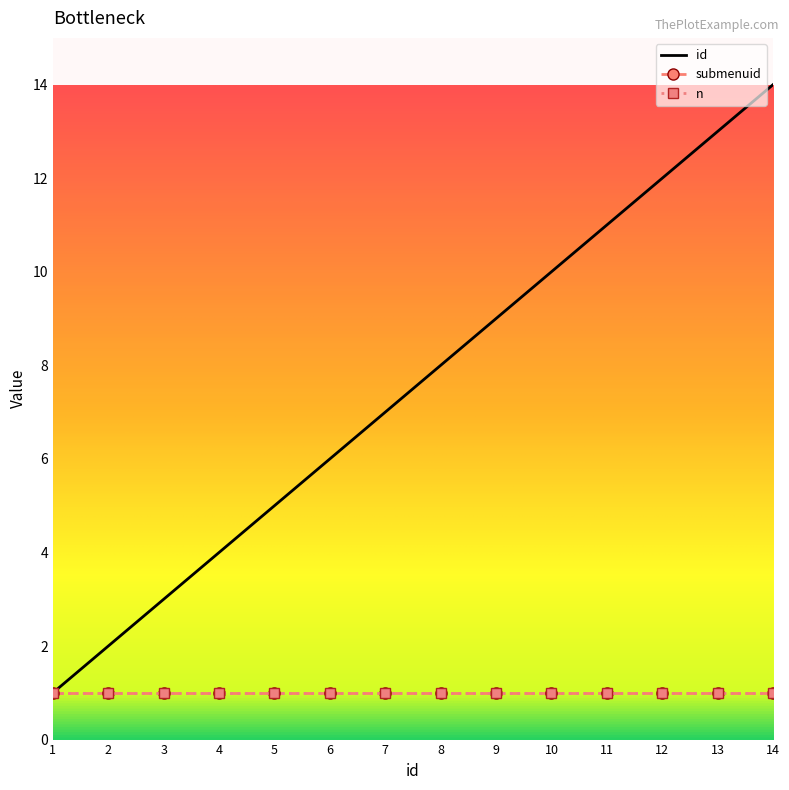

Where is n nearest to the value 1?

1